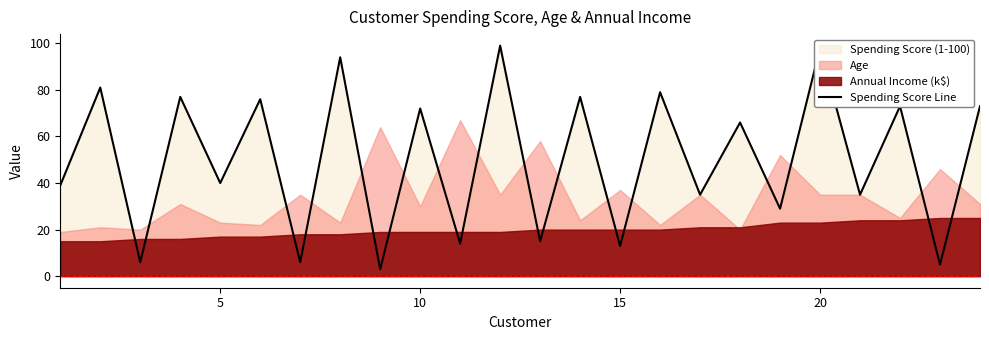

At which label is Spending Score Line closest to 51?

5